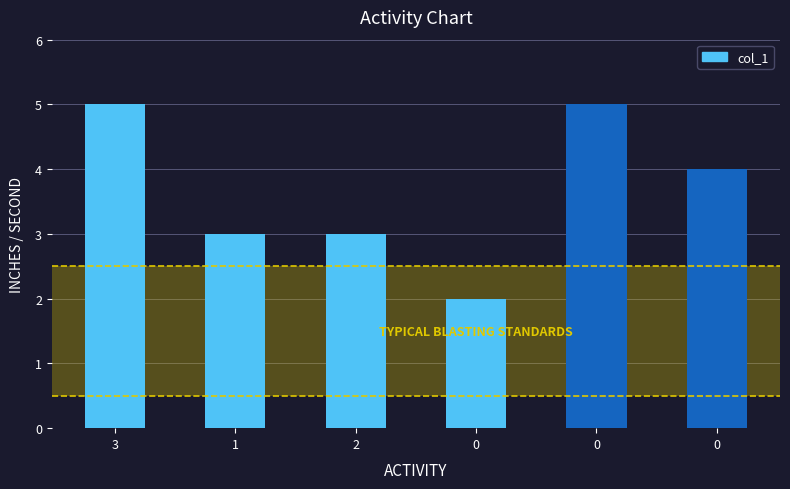

How many values are between 3 and 5?

5